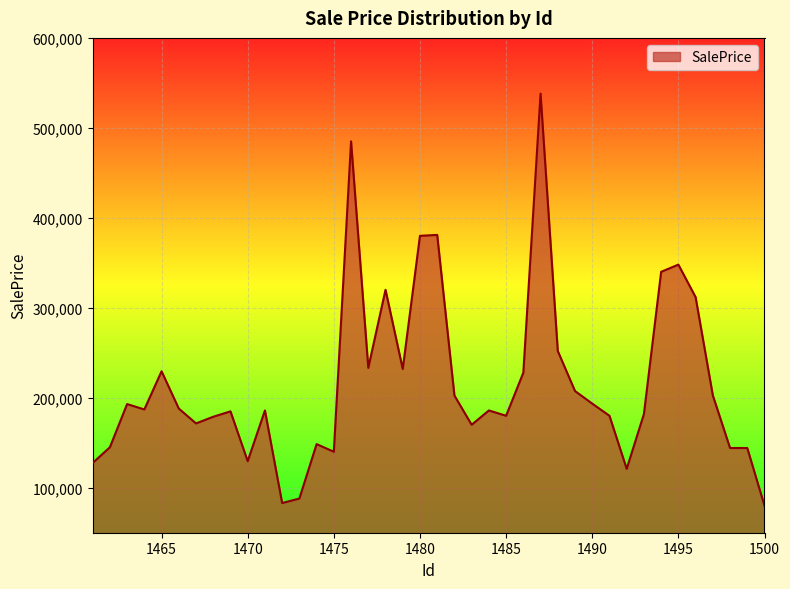

What is the minimum value shown in the chart?

80000